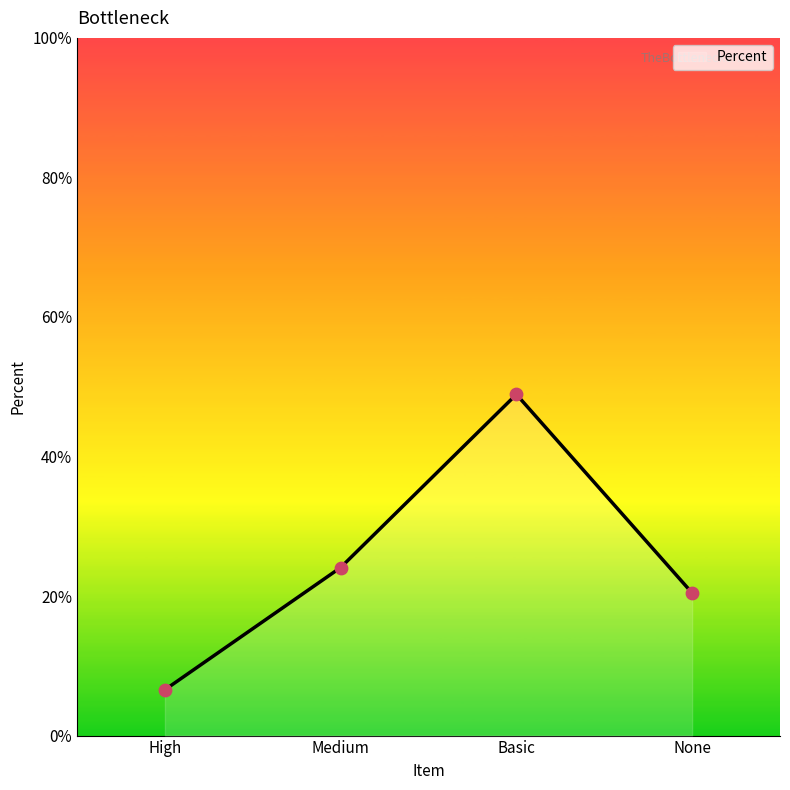

What is the change in value from High to Basic?

+42.3